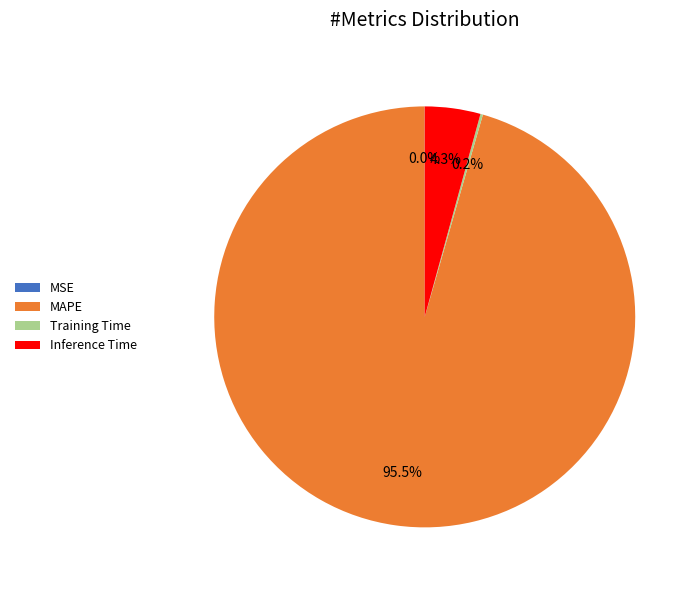

How much of the chart is everything except MAPE?

4.5%